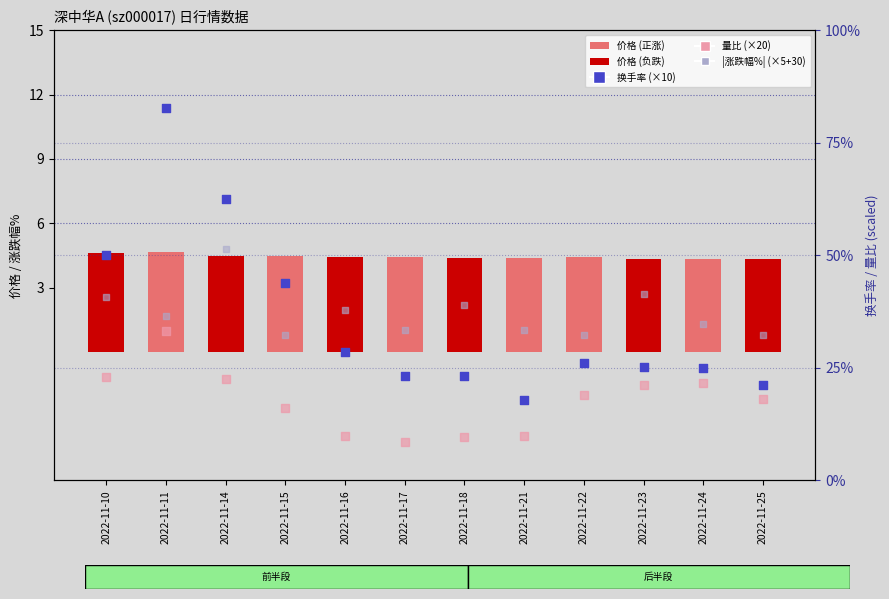

At how many categories does at least one series exceed 63?

1